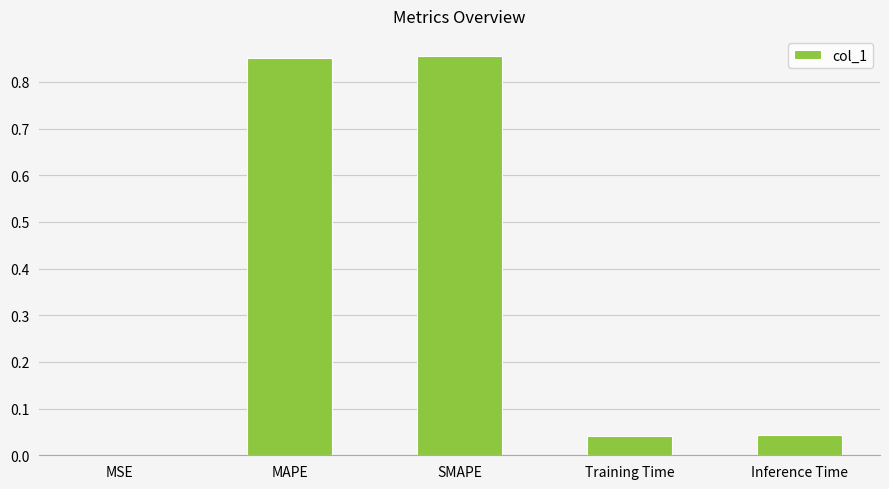

What is the change in value from MAPE to Training Time?

-0.8